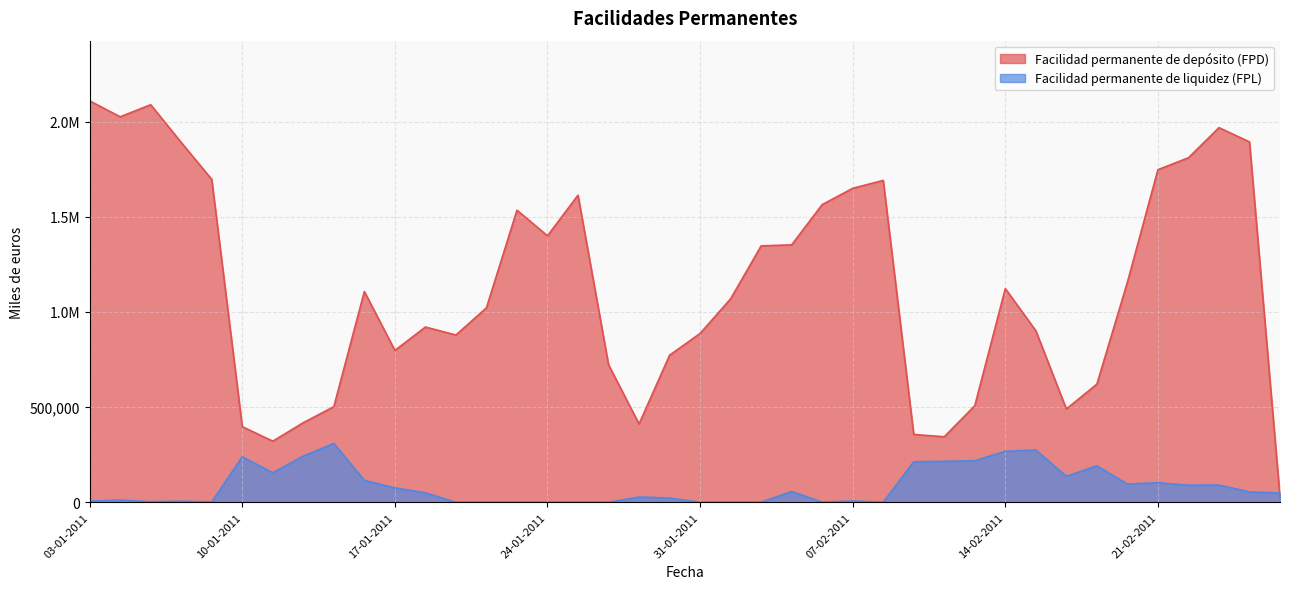

At 26-01-2011, list the series in order from largest to smallest.

Facilidad permanente de depósito (FPD), Facilidad permanente de liquidez (FPL)